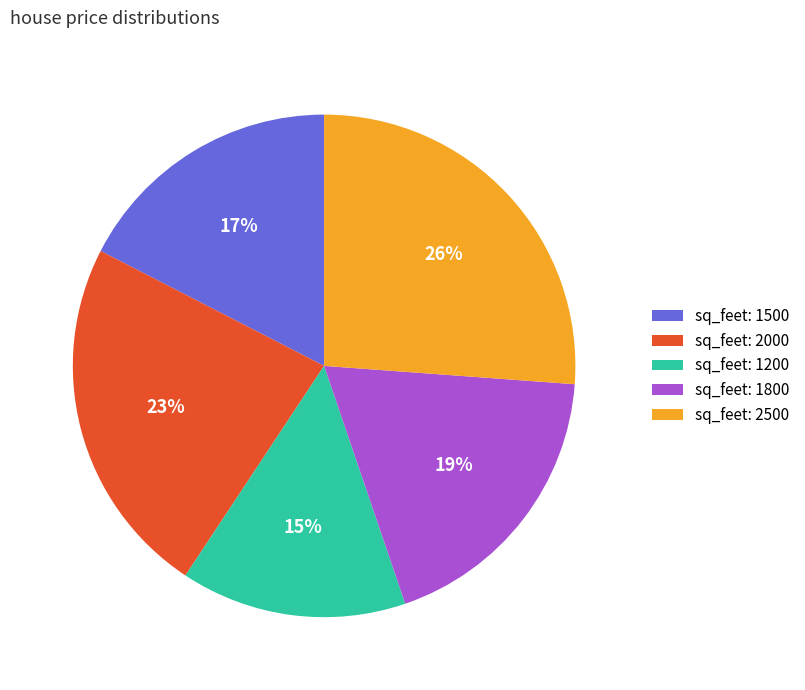

Is there a majority slice in this chart?

No